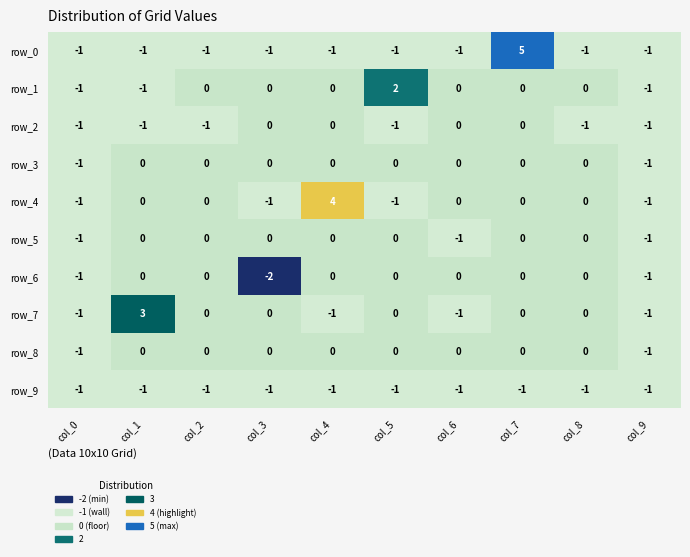

Which series has the widest spread of values?

row_0